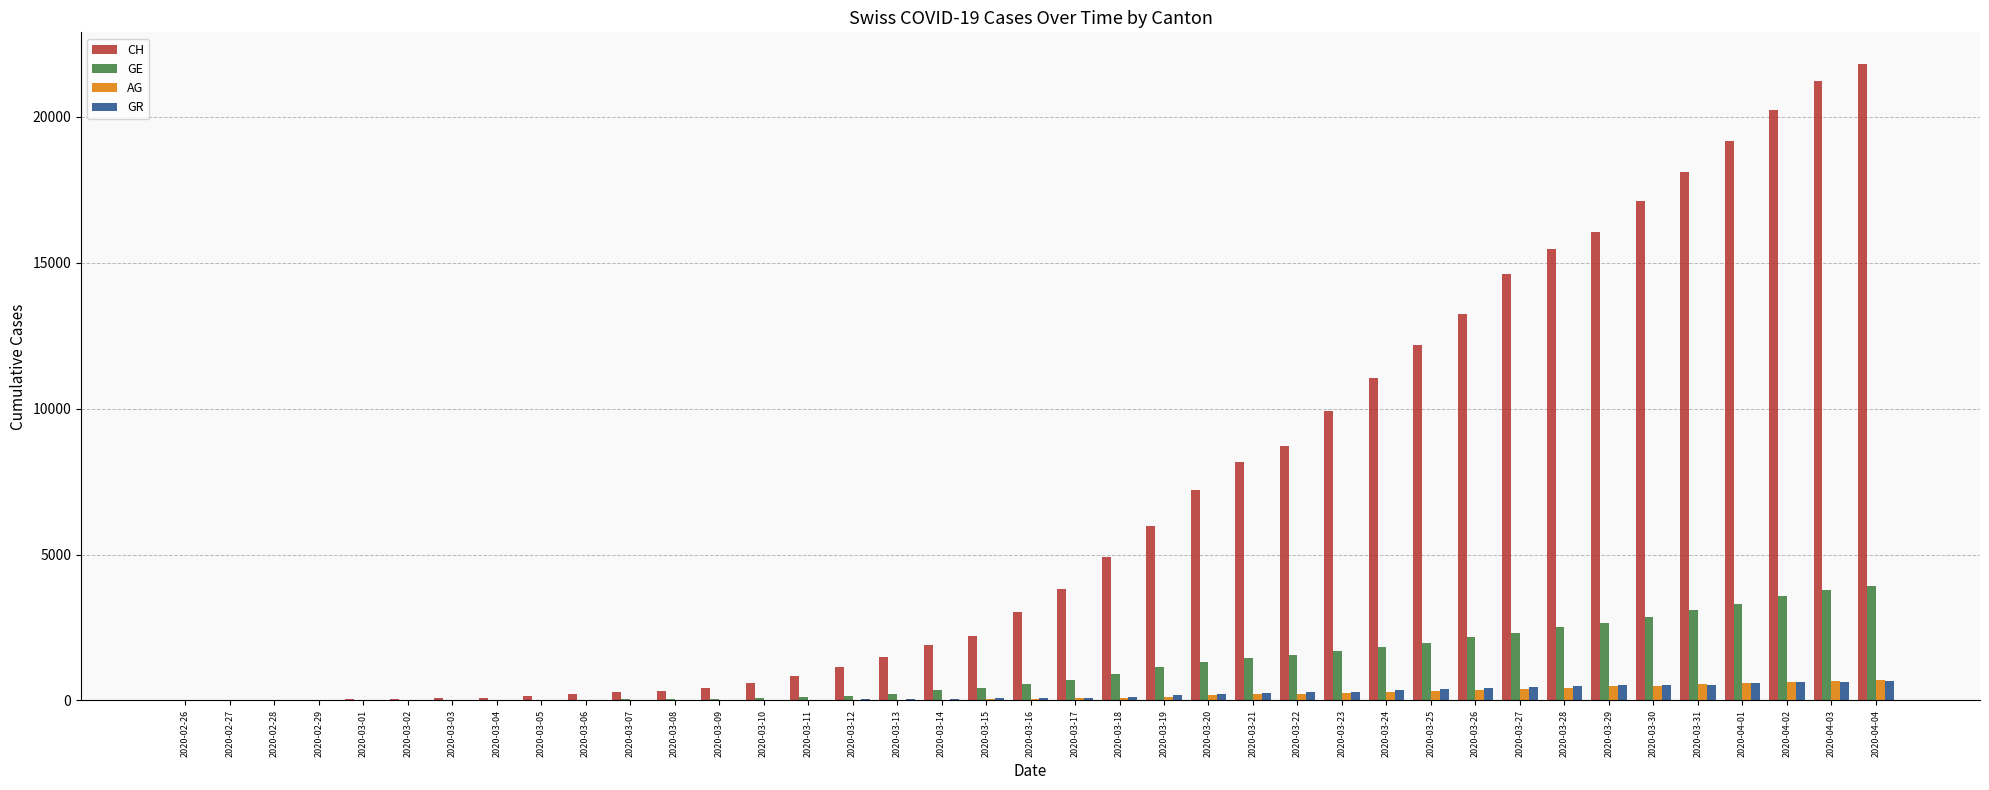

What is the spread (max minus min) of values at 2020-03-03?

63